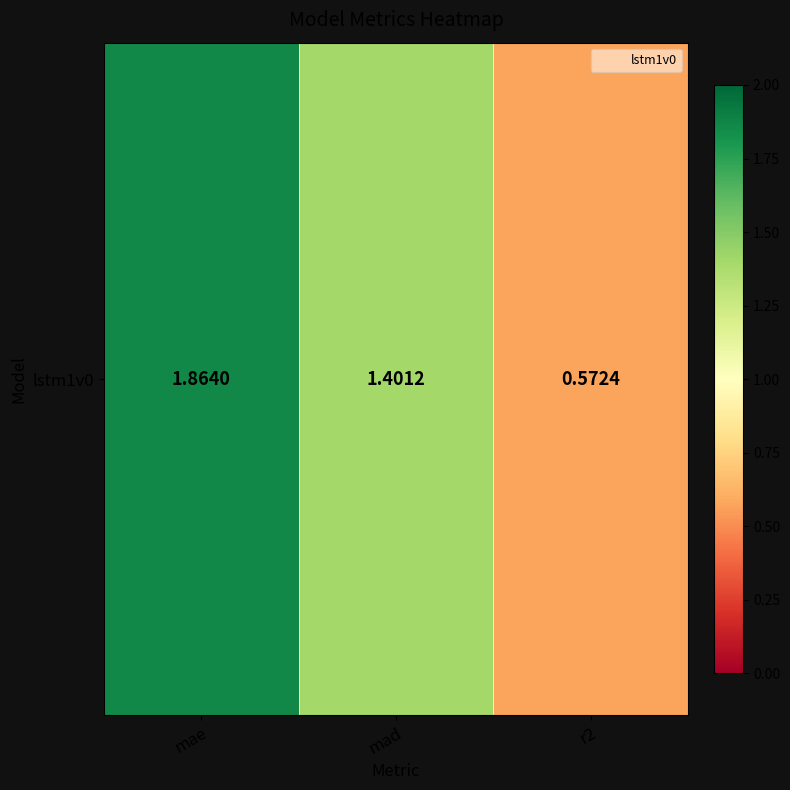

How many data points are less than 1?

1